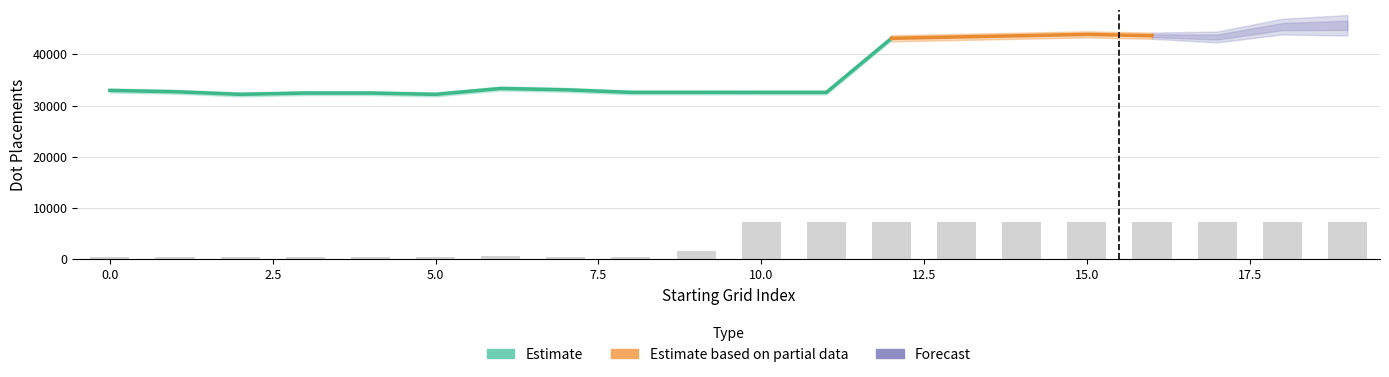

Count the number of categories in the chart.

20